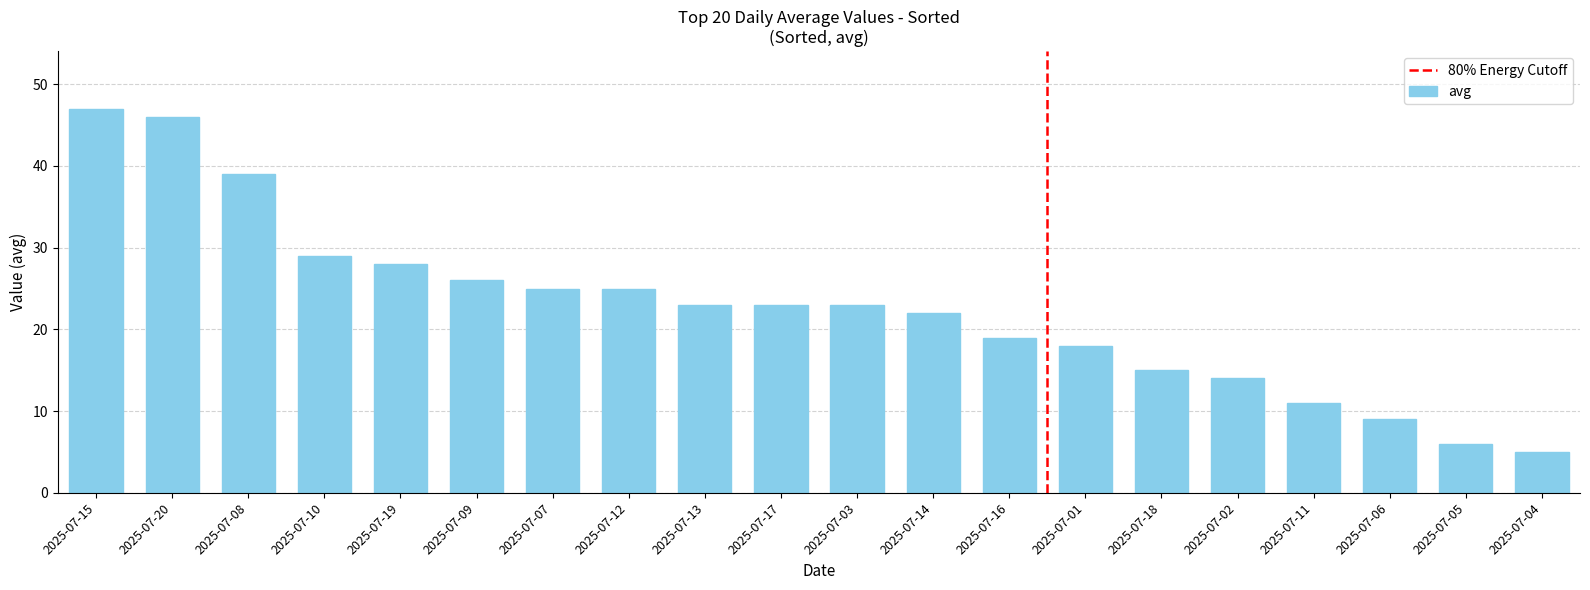

How many categories are shown in the chart?

20